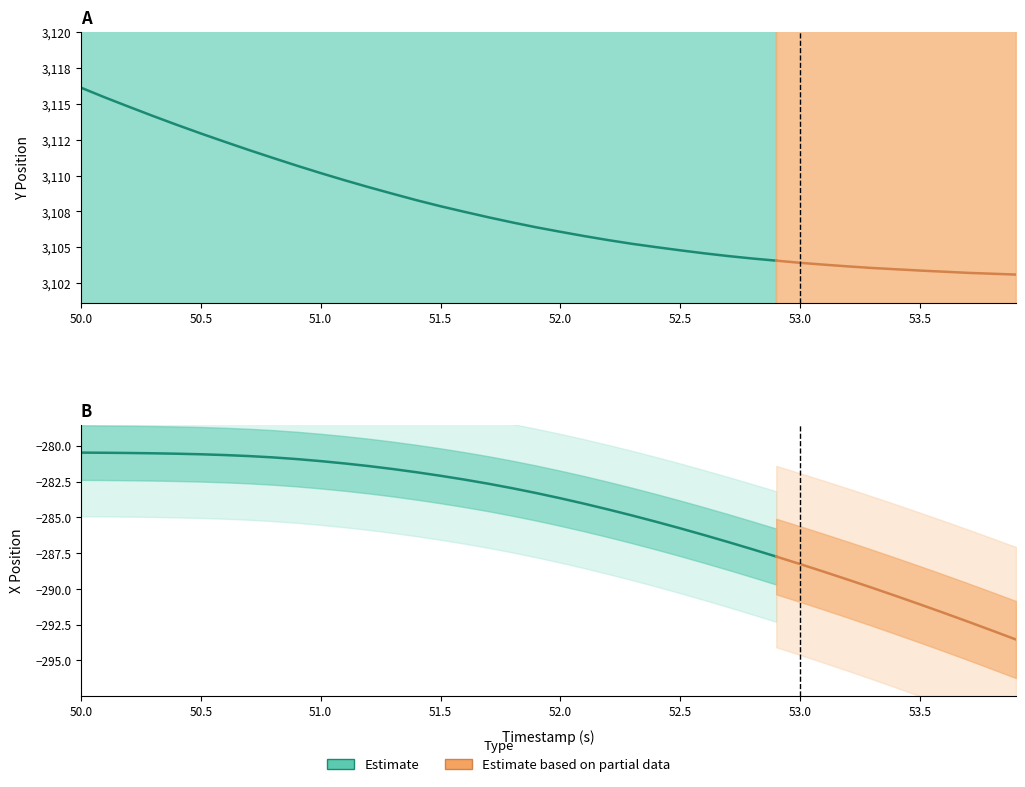

Rank the categories by Y value from lowest to highest.

39, 38, 37, 36, 35, 34, 33, 32, 31, 30, 29, 28, 27, 26, 25, 24, 23, 22, 21, 20, 19, 18, 17, 16, 15, 14, 13, 12, 11, 10, 9, 8, 7, 6, 5, 4, 3, 2, 1, 0